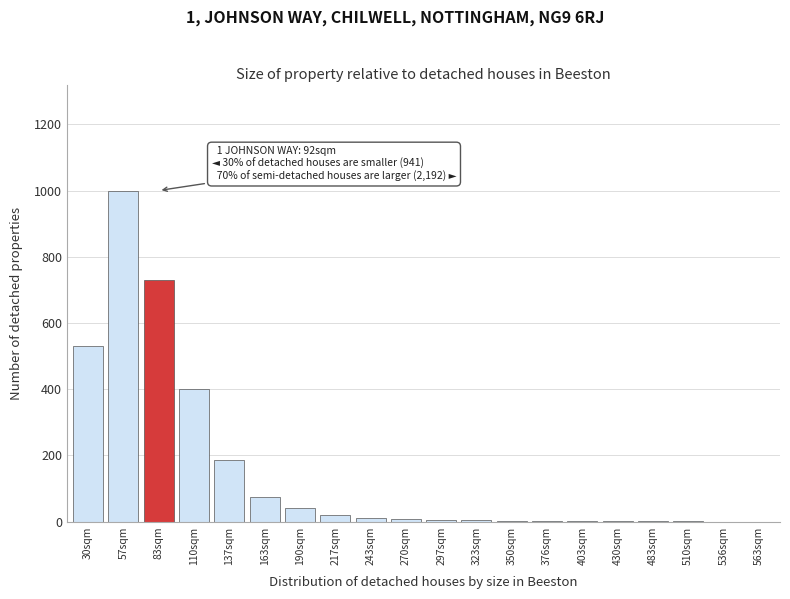

Which category has the highest value across all series?

57sqm